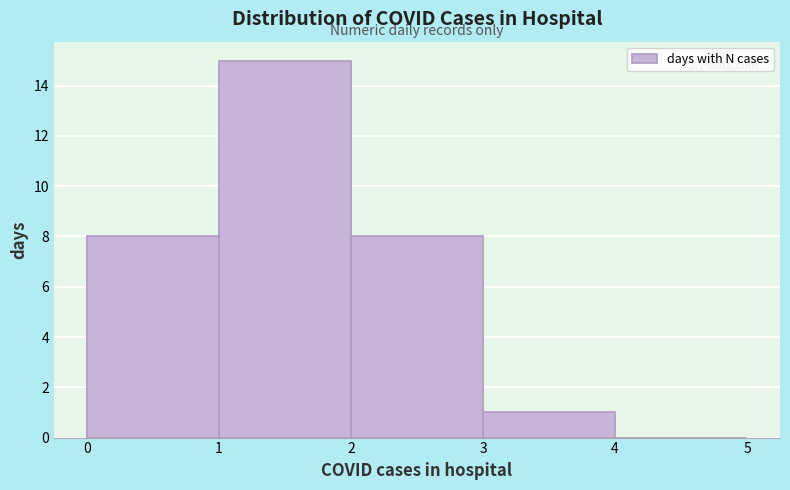

Reading left to right, list every bar in this chart as the range it spans on the x-axis followed by its height. The values are not printed on the chart, so give them approximately, as read against the axis.

0 to 1: 8
1 to 2: 15
2 to 3: 8
3 to 4: 1
4 to 5: 0